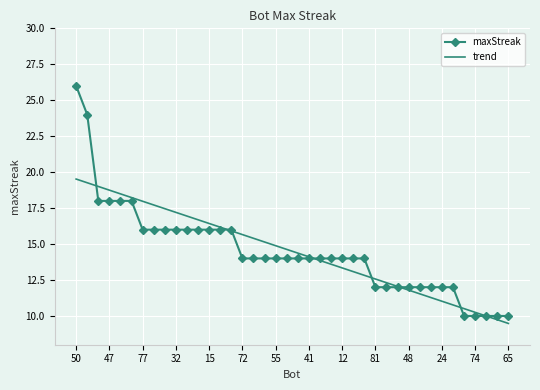

What is the difference between the maximum and minimum values in the trend series?

10.0